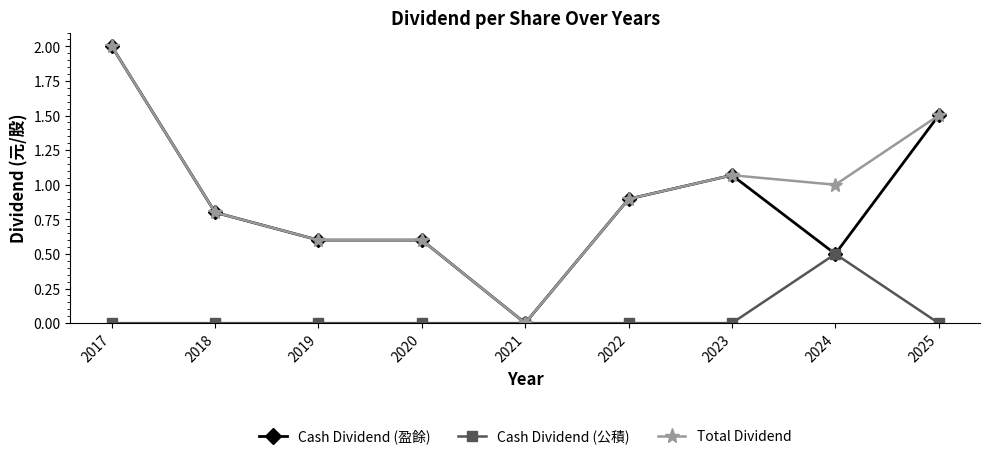

What is the difference between the highest and lowest values at 2022?

0.9